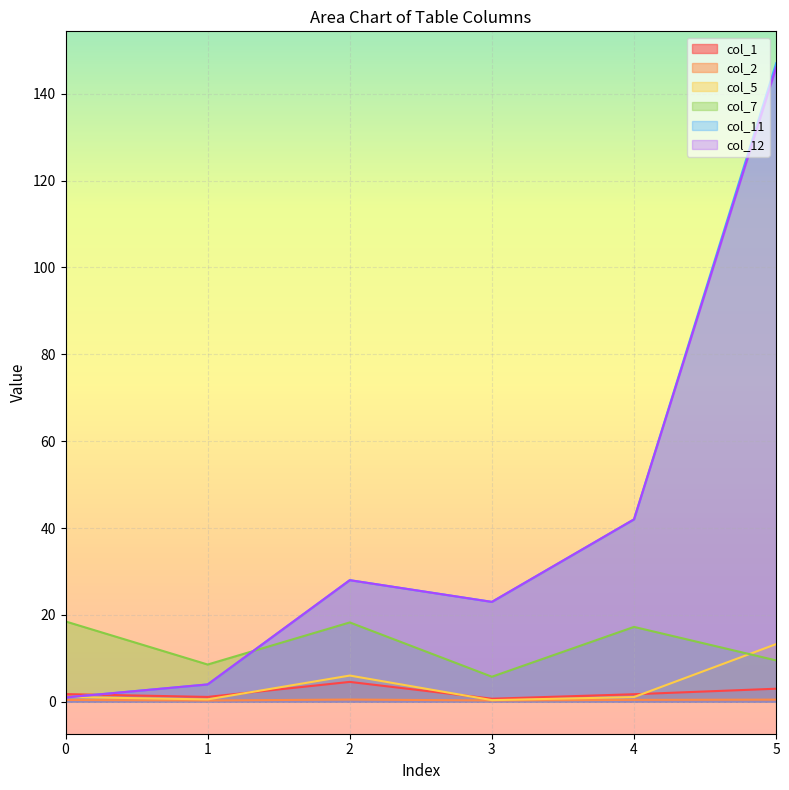

At which category does col_5 reach its first local valley?

1